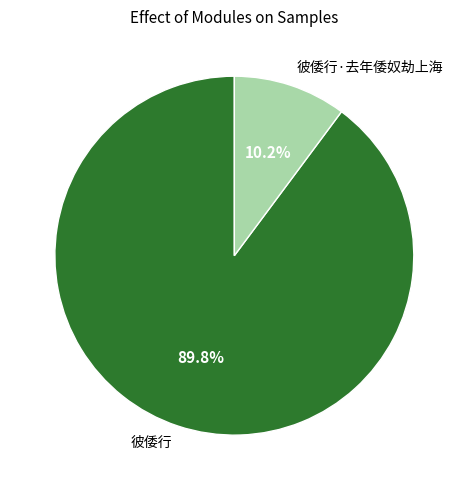

How many slices are in this pie chart?

2